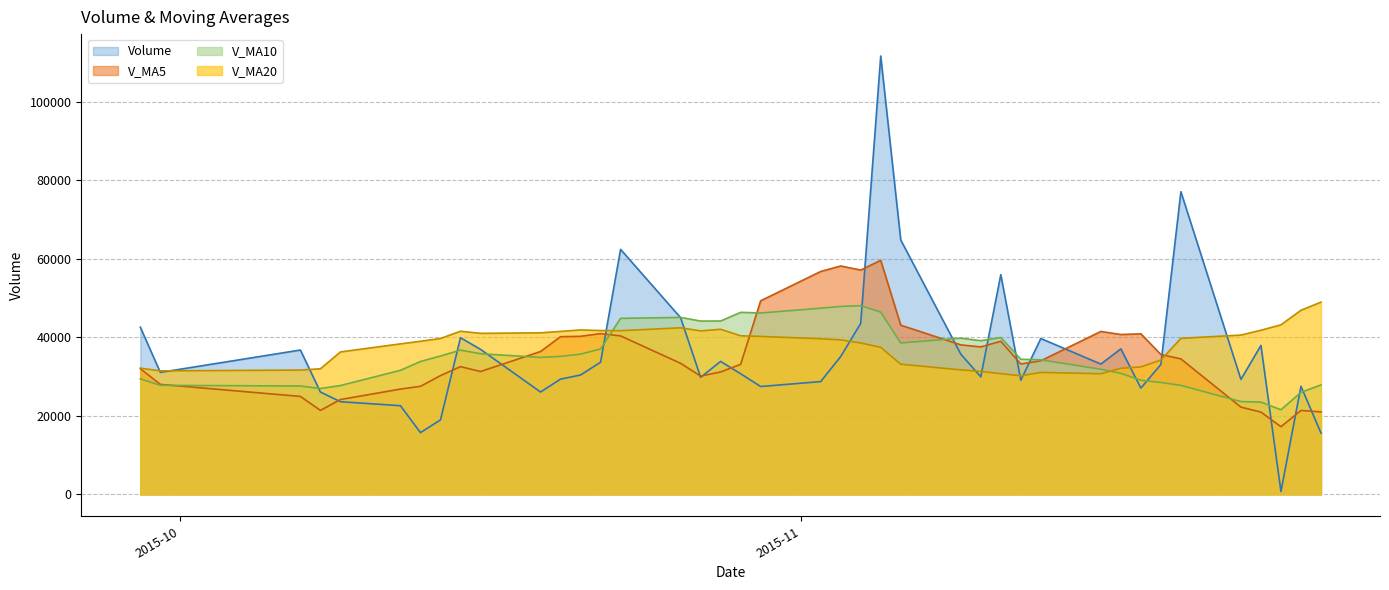

Which series has the largest range (max minus min)?

volume